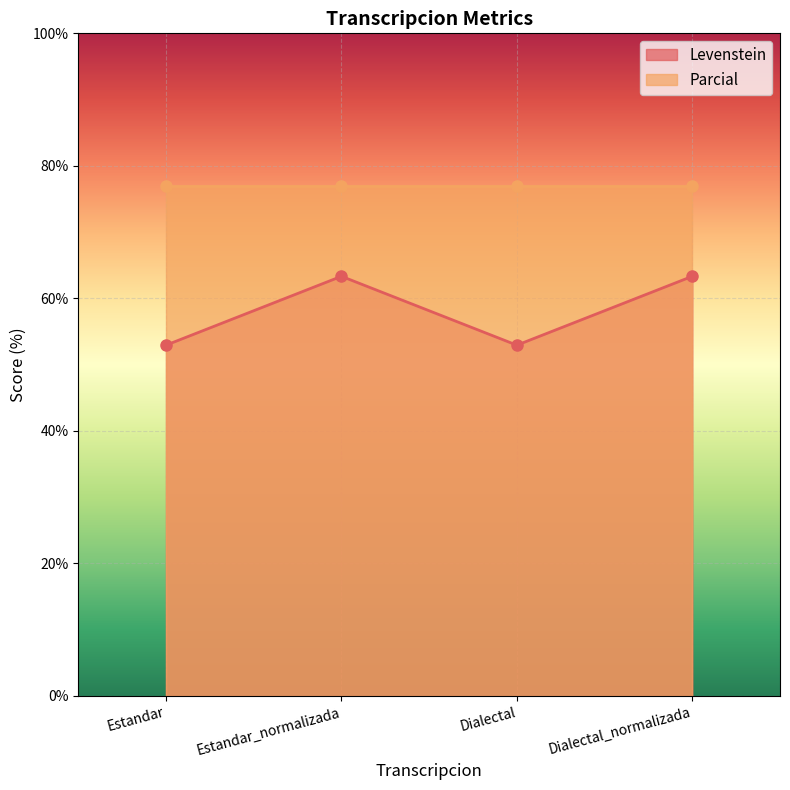

What is the label of the 1st point from the left?

Estandar